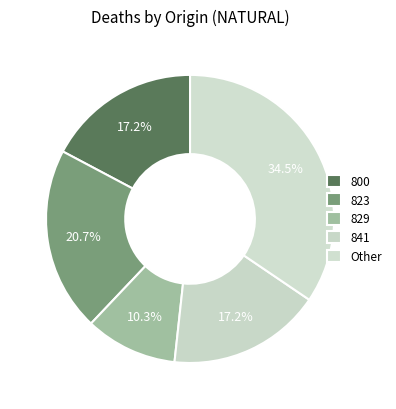

Does 841 account for over 50% of the chart?

No